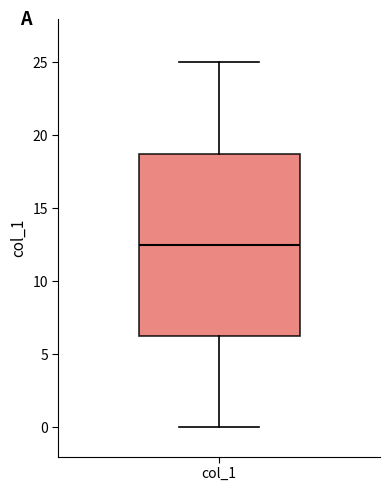

Read this box plot against the y-axis: the position of the median line, the range covered by the box, and the ends of both whiskers. The values are not printed on the chart, so give them approximately, as read against the axis.

median 12.5, box 6.5 to 19.0, whiskers 0.0 to 25.0